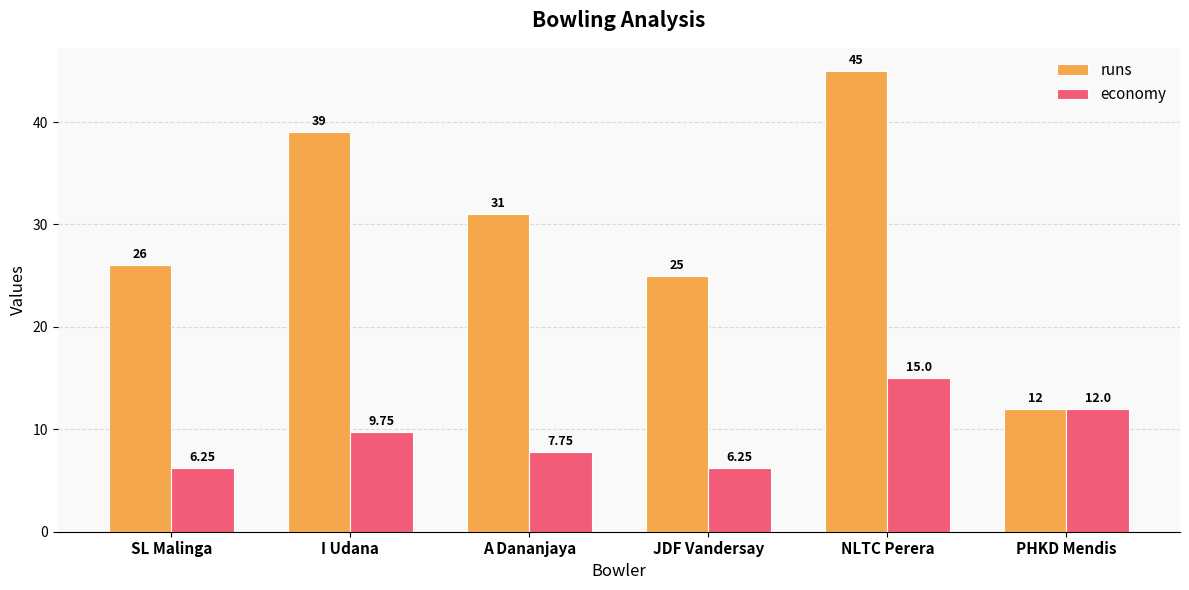

Between I Udana and A Dananjaya, which series saw the biggest shift?

runs